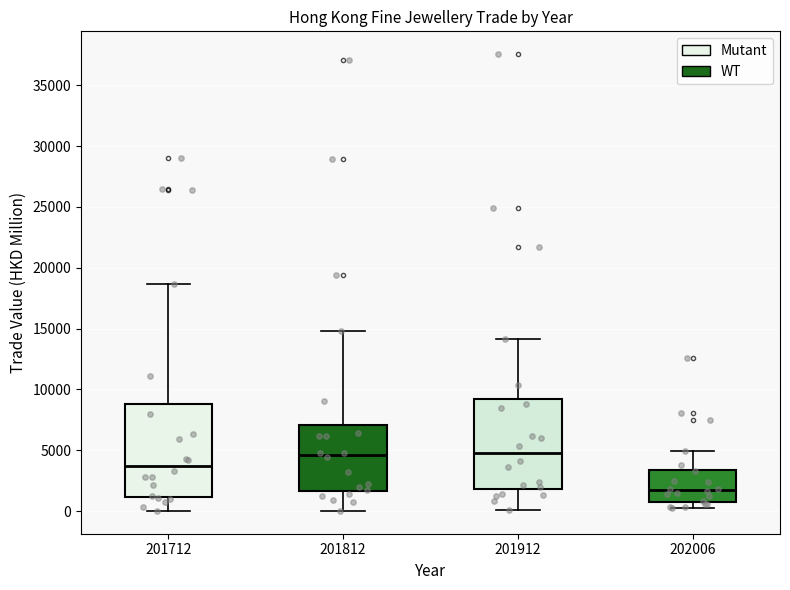

Reading left to right, transcribe this box plot: for each box, give where its median line is, the range the box spans, and where its two whiskers end, as read against the y-axis. The values are not printed on the chart, so give them approximately, as read against the axis.

201712: median 3500, box 1000 to 9000, whiskers 0 to 18500
201812: median 4500, box 1500 to 7000, whiskers 0 to 15000
201912: median 4500, box 2000 to 9000, whiskers 0 to 14000
202006: median 1500, box 1000 to 3500, whiskers 500 to 5000